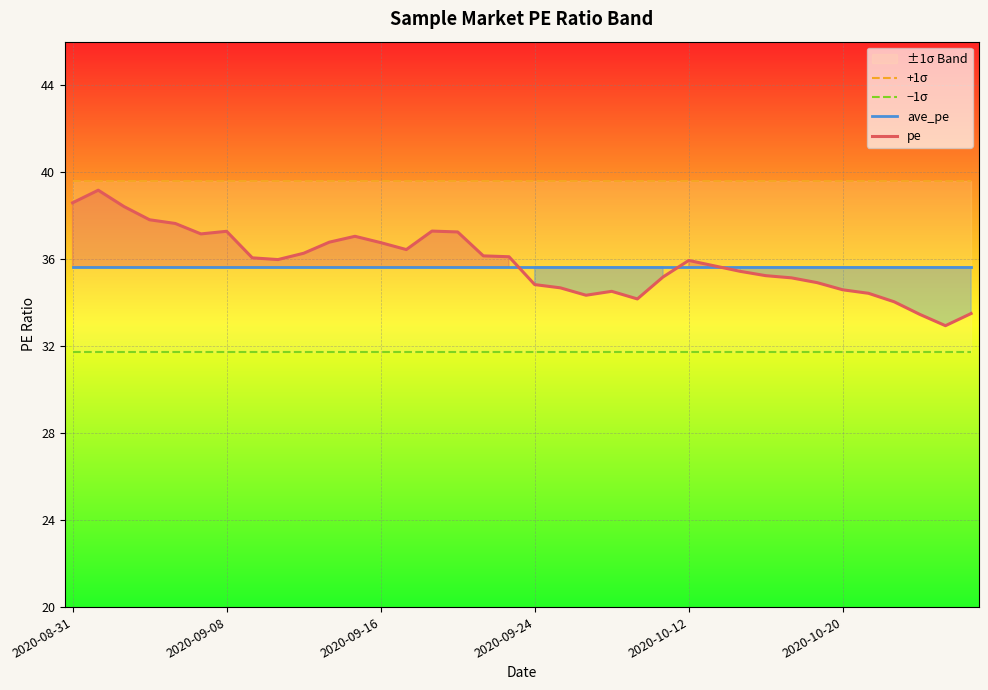

The pe series shows 36.8 at 2020-09-16. True or false?

True